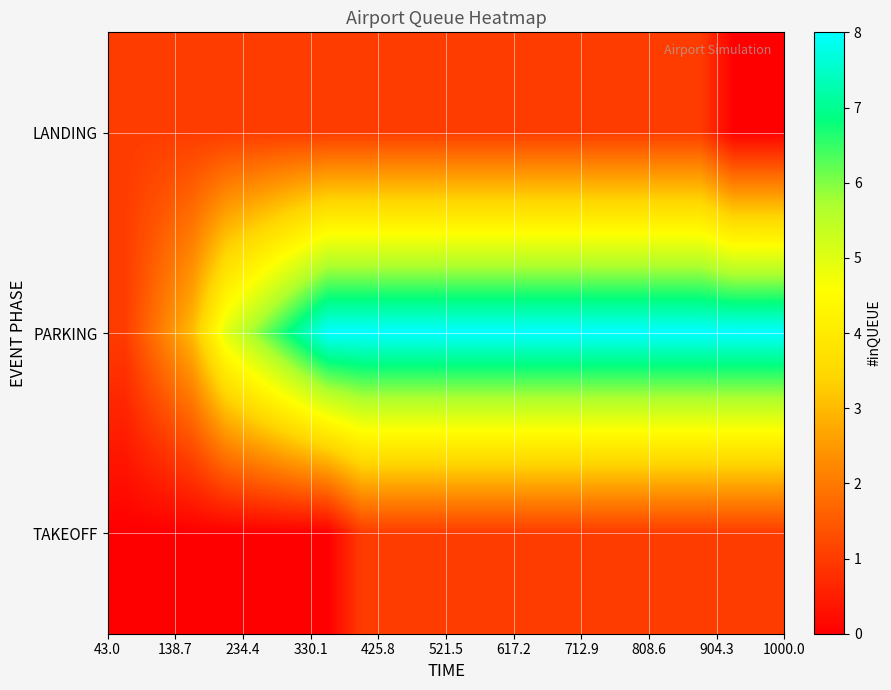

Rank the series by their maximum value, from highest to lowest.

PARKING, LANDING, TAKEOFF